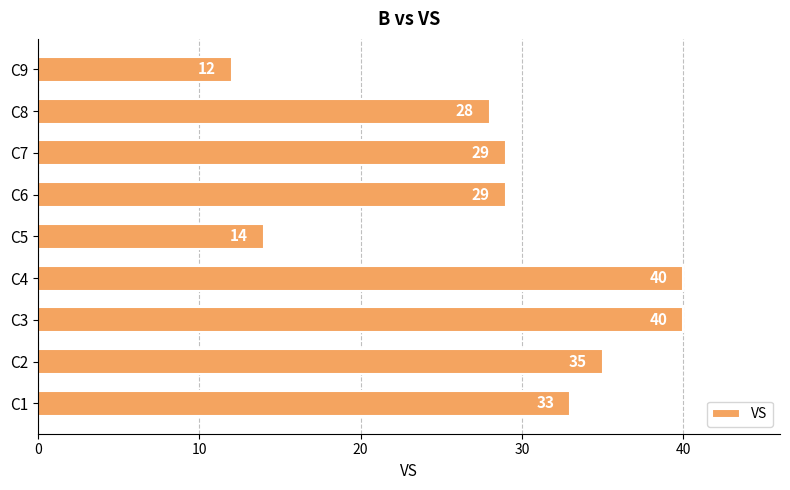

What is the change in value from C1 to C2?

+2